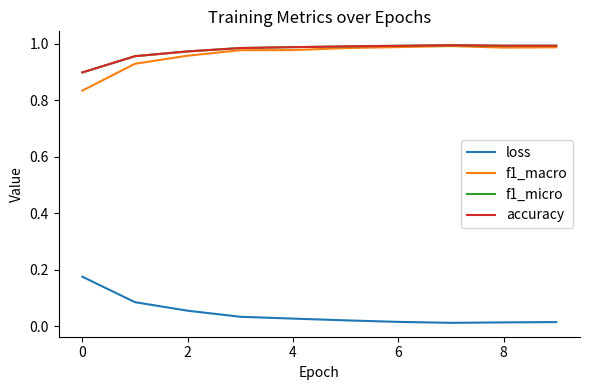

What is the lowest value of the f1_macro series?

0.8